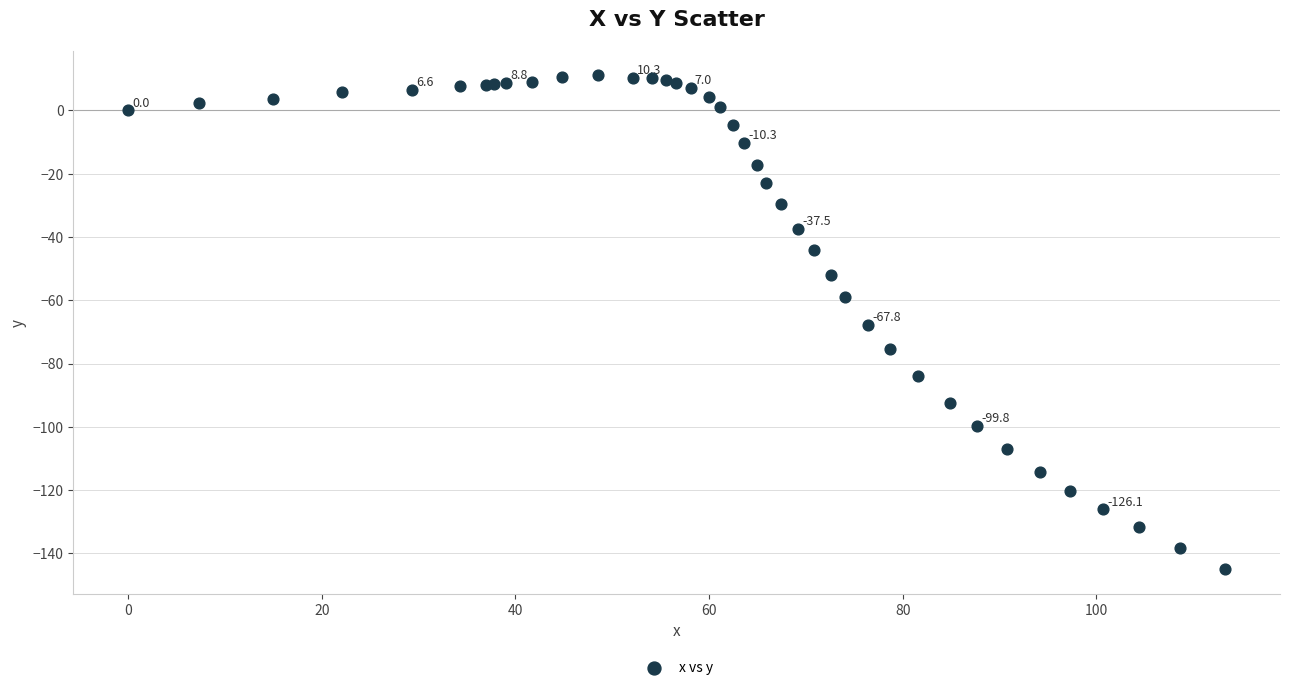

What Y value in the scatter plot is closest to -66?

-67.8